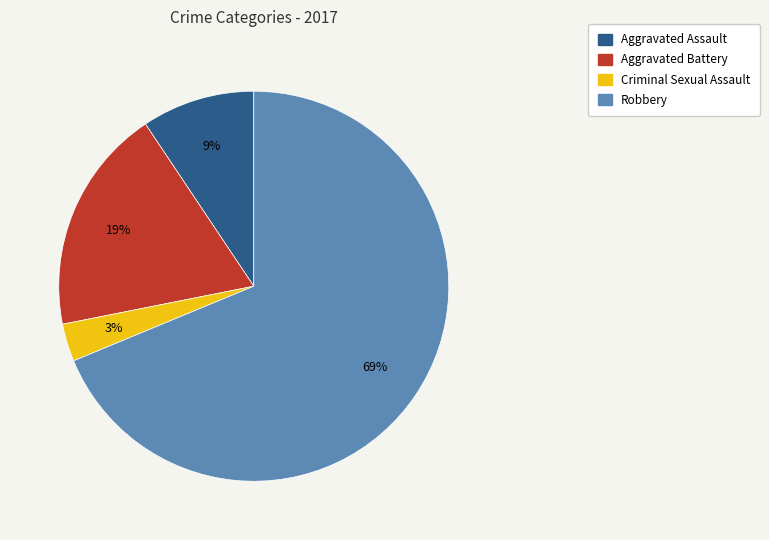

What percentage is the Aggravated Battery slice, to the nearest percent?

19%